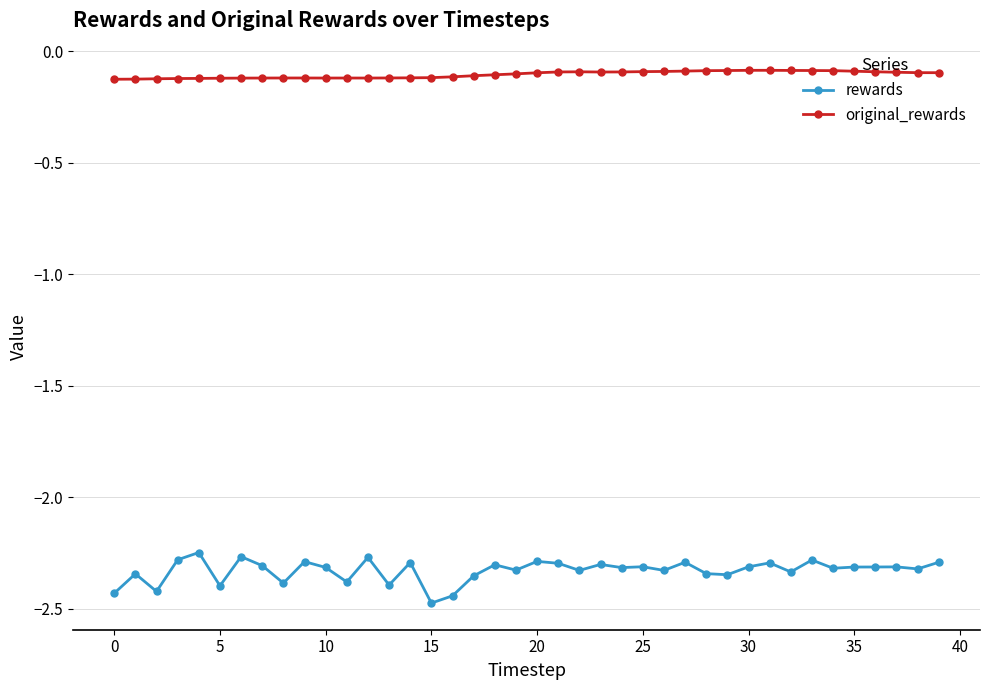

What is the lowest value of the rewards series?

-2.5